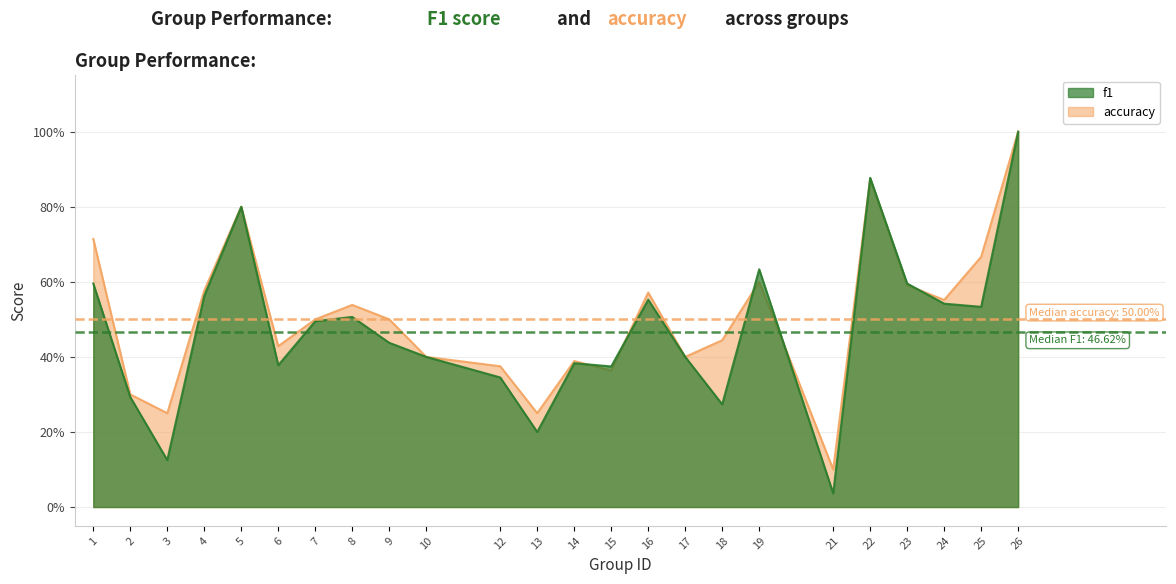

The accuracy series shows 0.7 at 25. True or false?

True